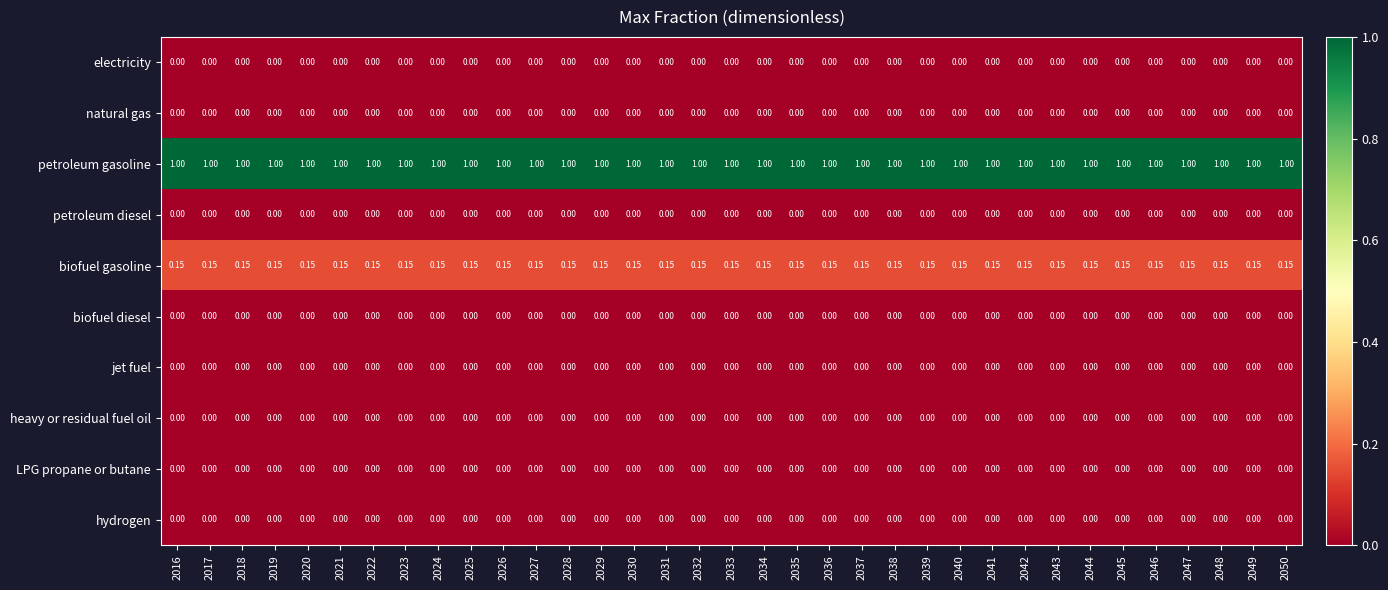

Is the value of petroleum gasoline at 2038 greater than the value of electricity at 2033?

Yes